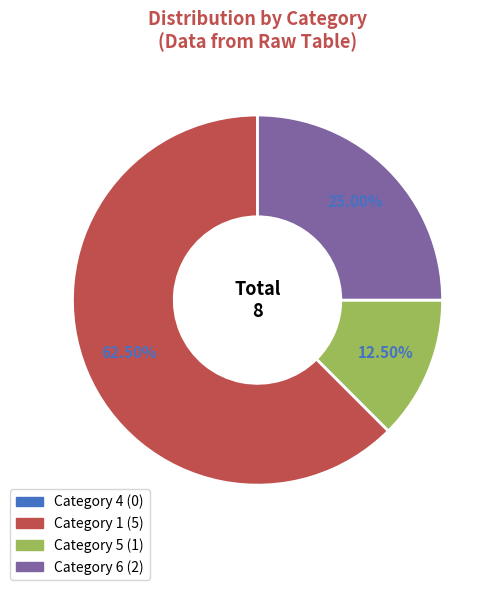

Does any single category account for the majority?

Yes